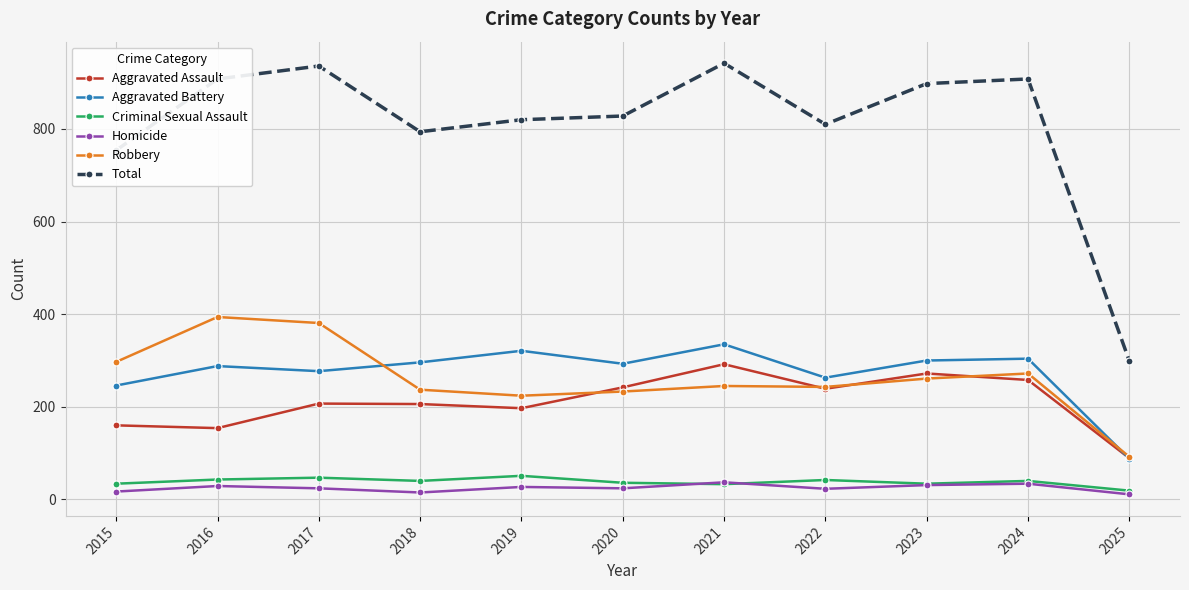

Is this an area chart (filled region under the line)?

No